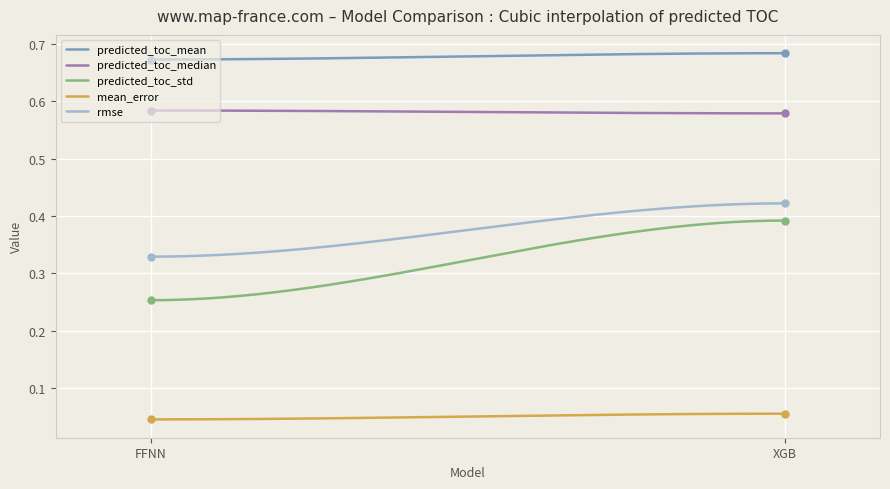

At how many categories does at least one series exceed 0?

200